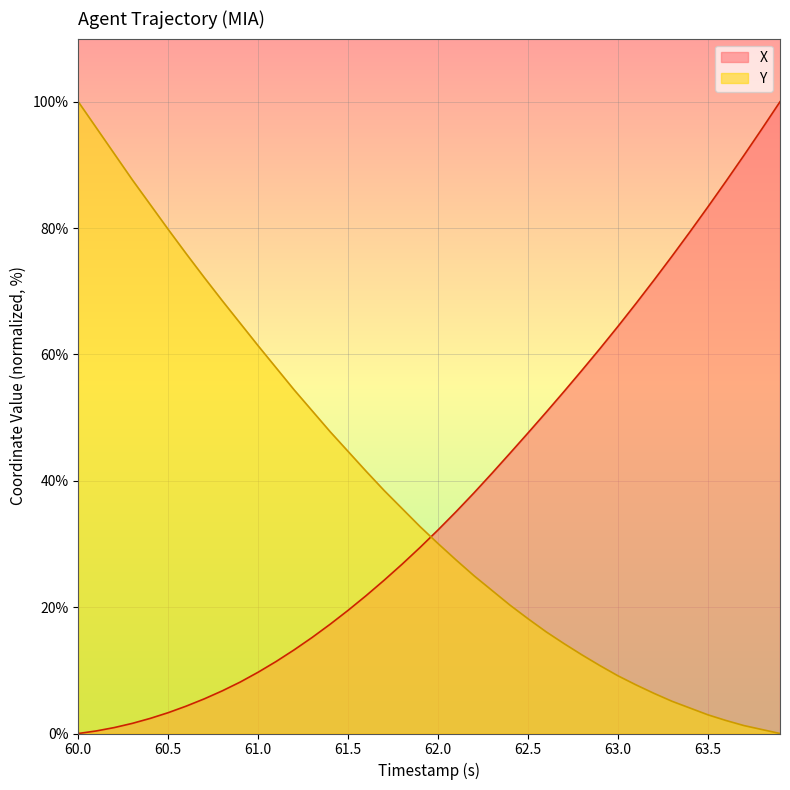

What is the value of the X point at the 18th from the left?

24.3